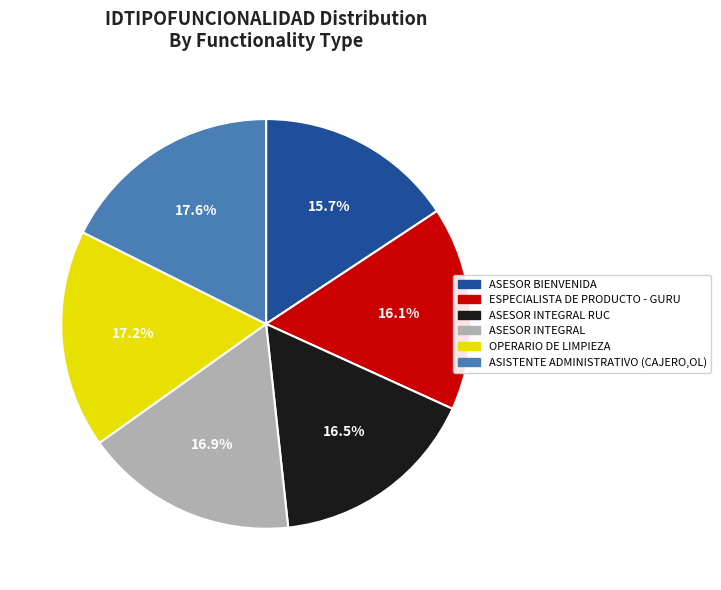

To the nearest percent, what portion does ESPECIALISTA DE PRODUCTO - GURU represent?

16%